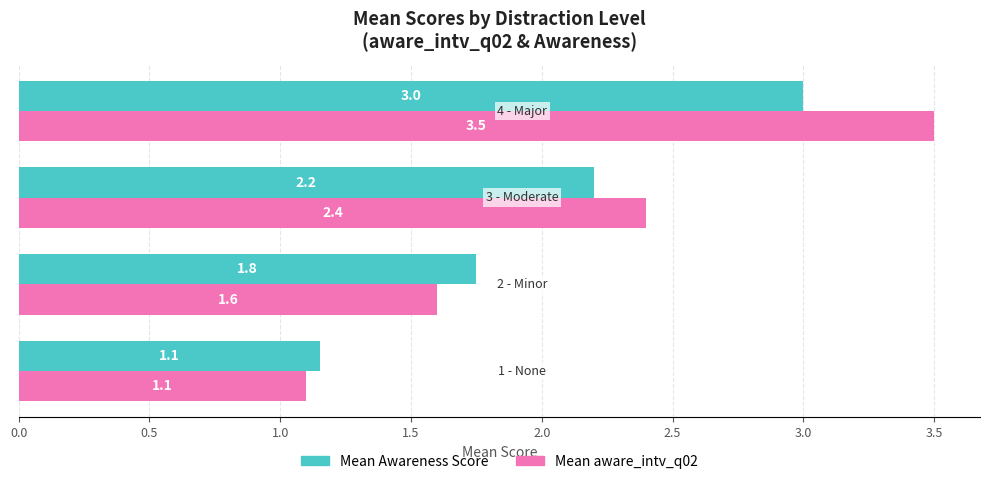

Which series has the largest range (max minus min)?

Mean aware_intv_q02